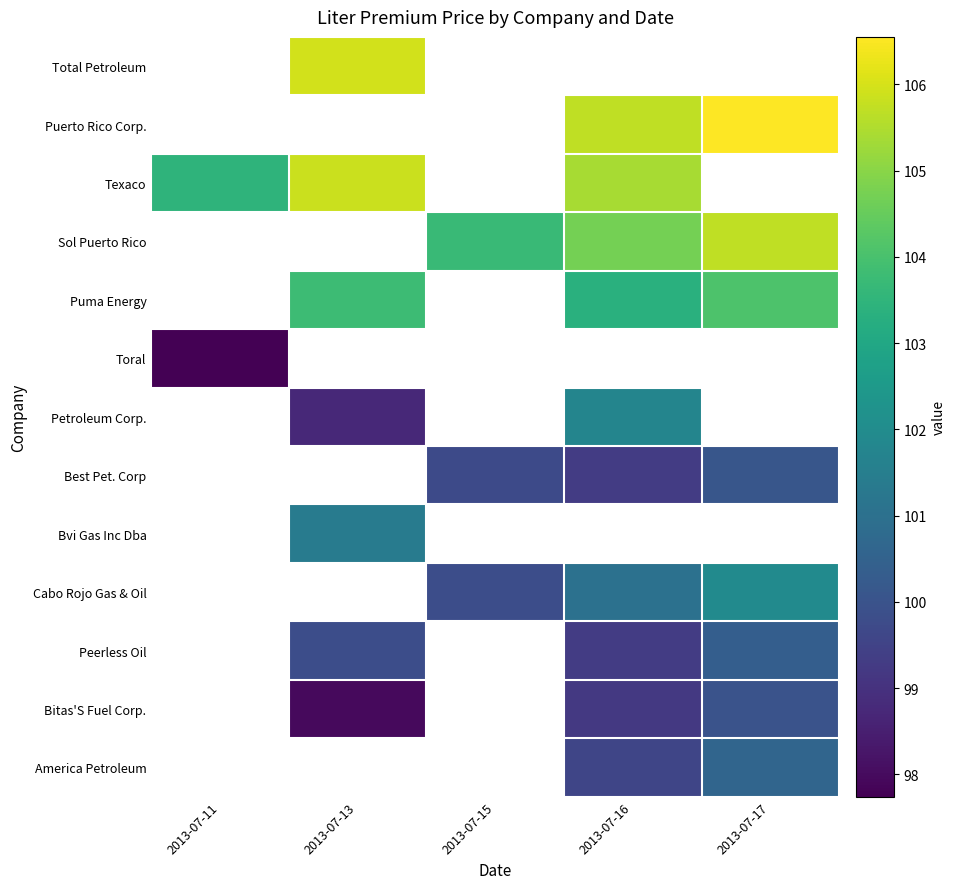

How many categories are shown in the chart?

5